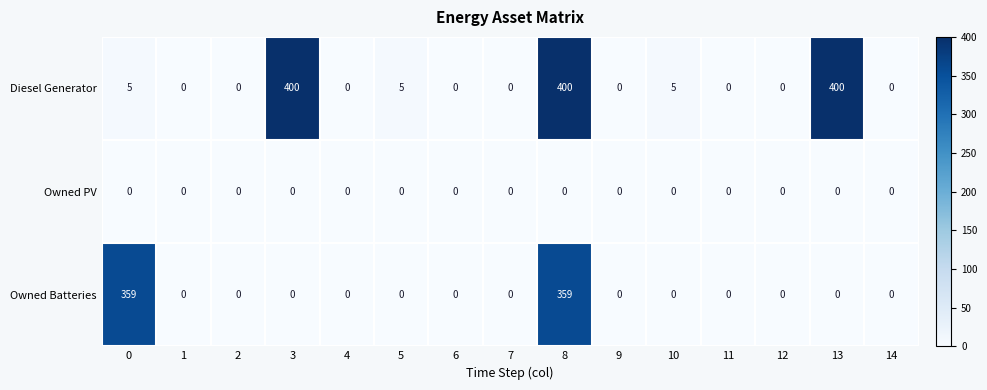

What is the sum of the Owned Batteries values at 6 and 0?

359